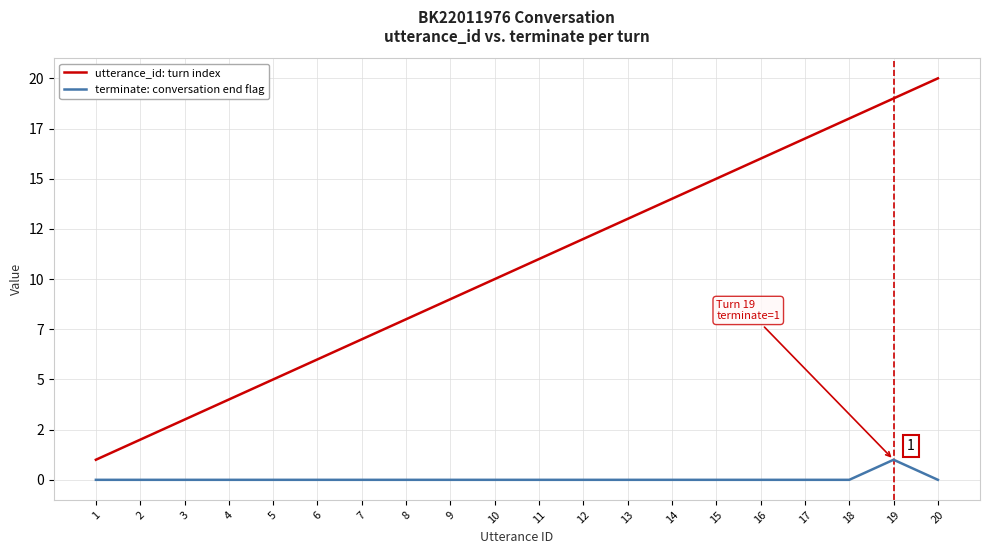

What is the difference between the maximum and minimum values in the utterance_id: turn index series?

19